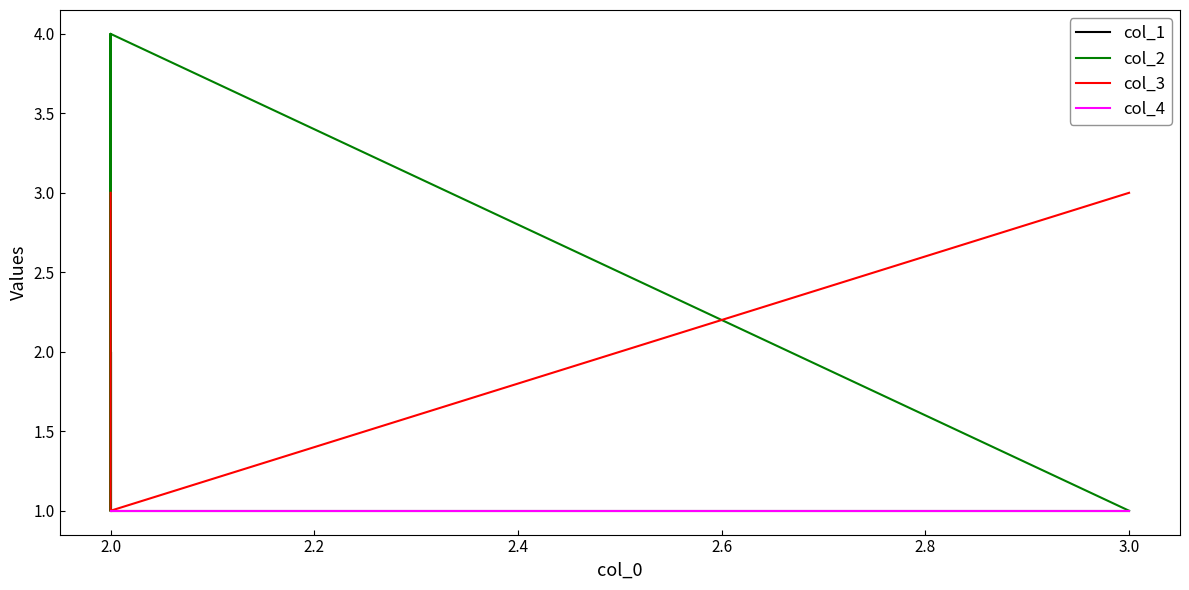

Which series has the widest spread of values?

col_2